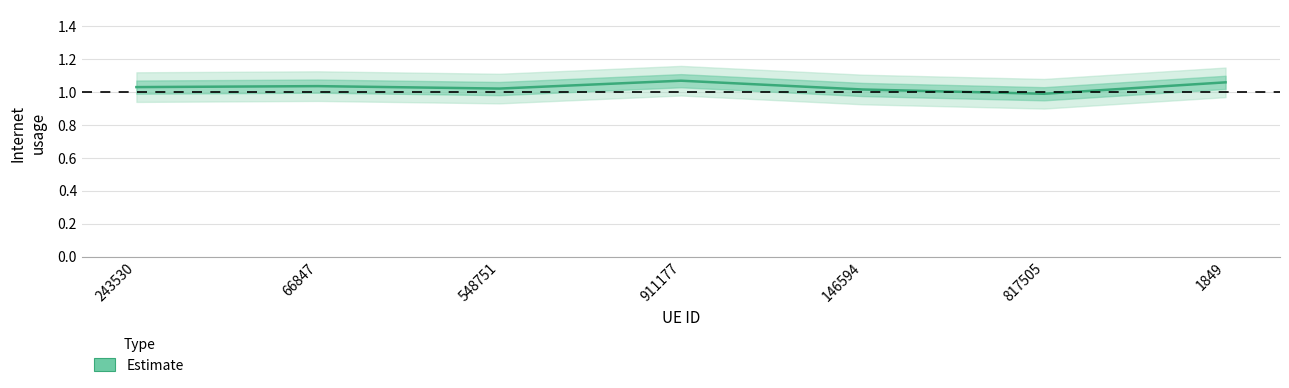

Is it true that the value at 146594 is 1.0?

True